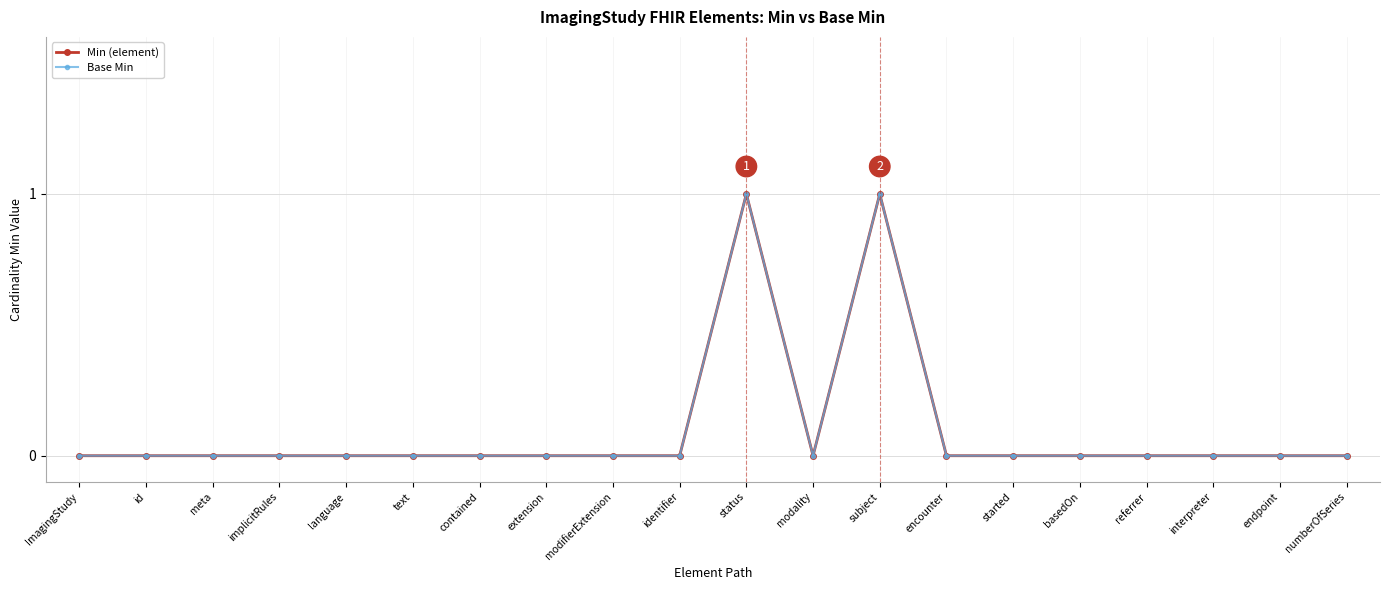

Does the chart have visible grid lines?

Yes